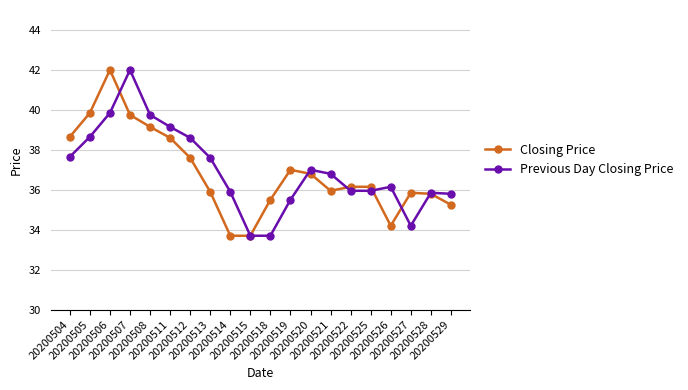

Which category has the highest value in the Closing Price series?

20200506